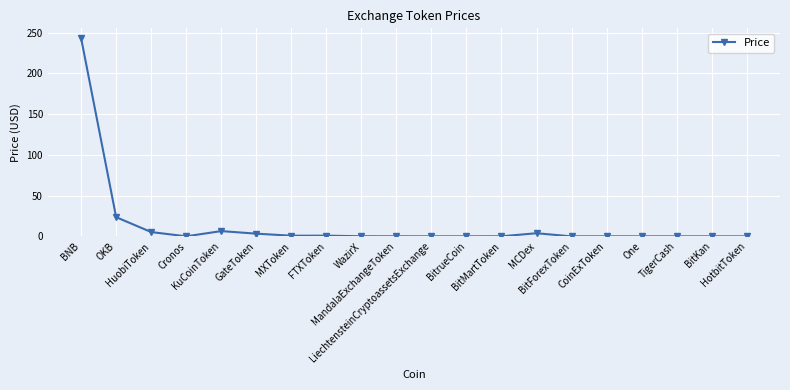

What is the difference between the maximum and second lowest values?

243.2